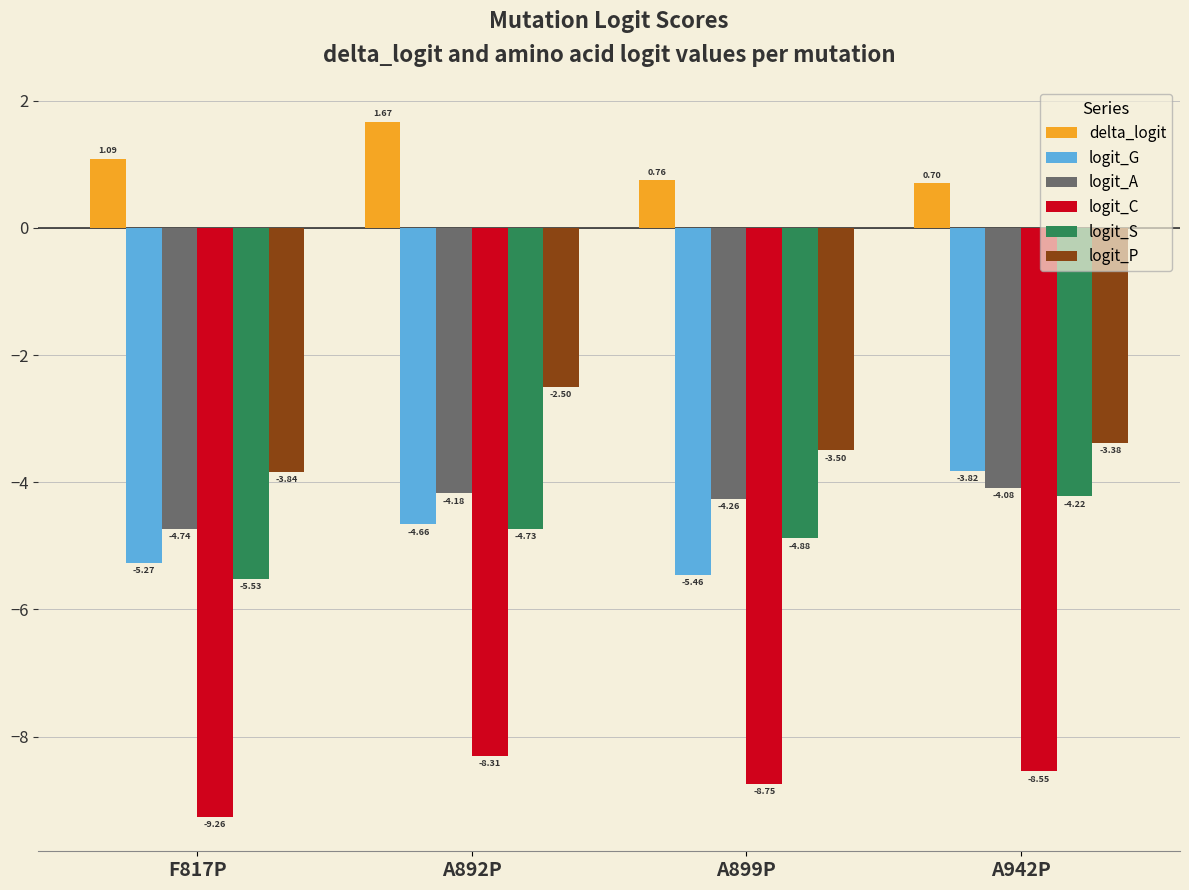

At A942P, list the series in order from largest to smallest.

delta_logit, logit_P, logit_G, logit_A, logit_S, logit_C